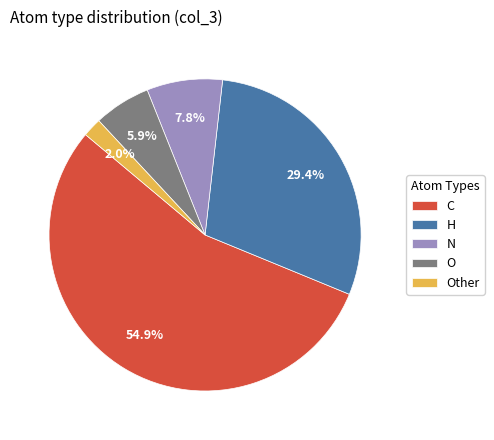

To the nearest percent, what is the difference between the C and O slice percentages?

49%